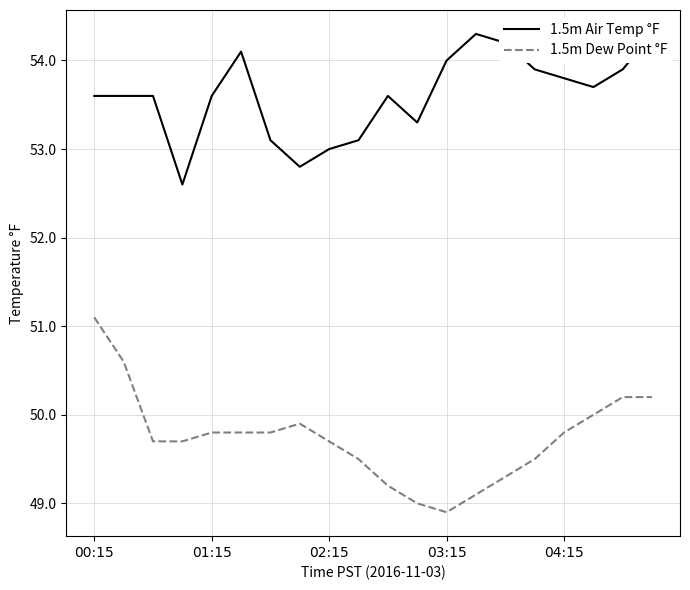

True or false: 1.5m Dew Point °F has a value of 10.7 at 19.

False